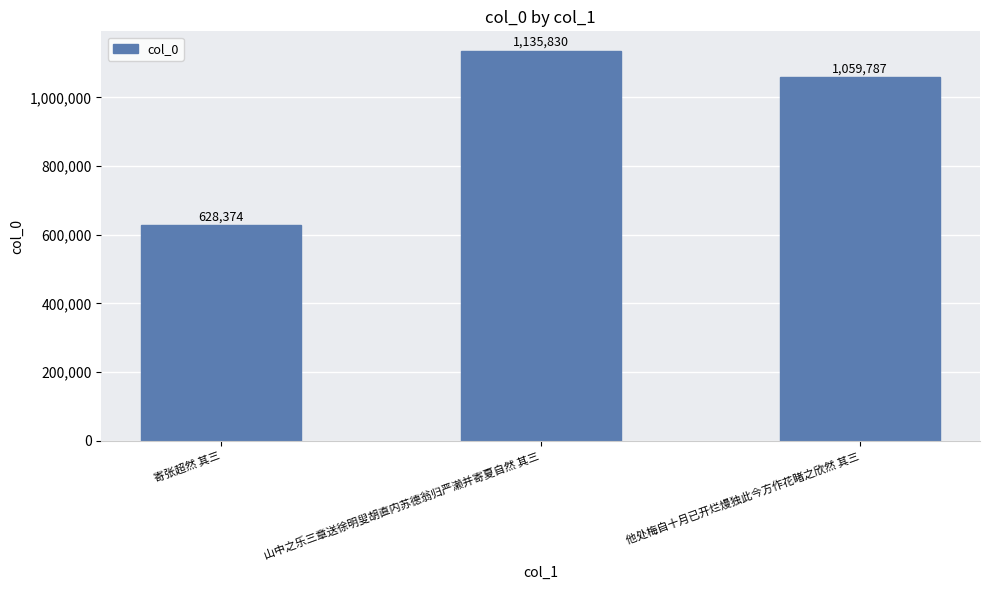

What is the ratio of the value at 寄张超然 其三 to the value at 山中之乐三章送徐明叟胡直内苏德翁归严濑并寄夏自然 其三?

0.6